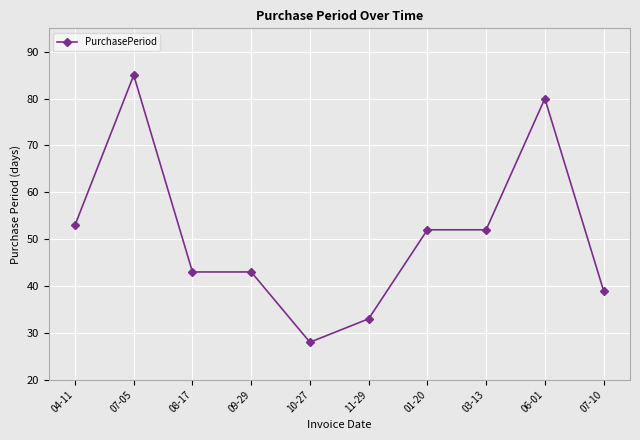

What is the difference between the maximum and second lowest values?

52